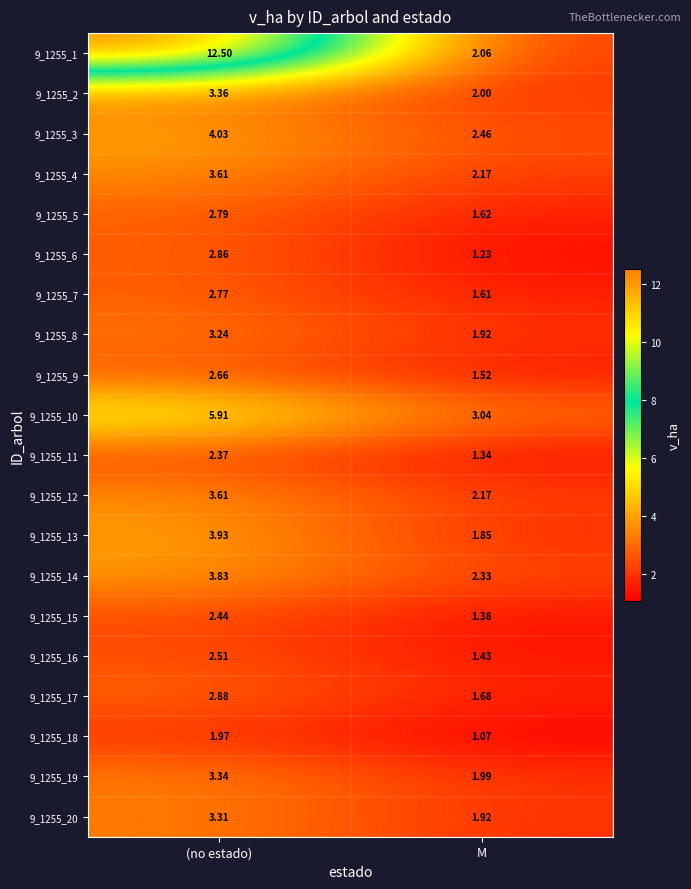

At which label does 9_1255_20 first exceed 3?

(no estado)